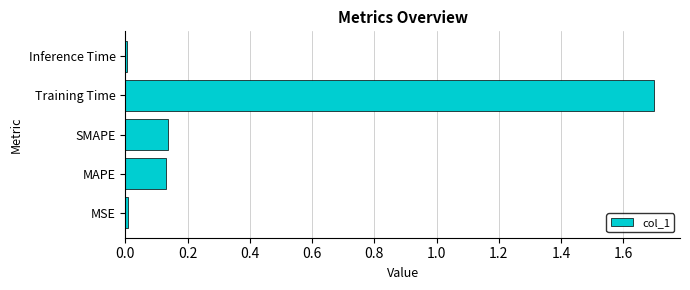

Are the bars grouped side by side (vs. stacked)?

No